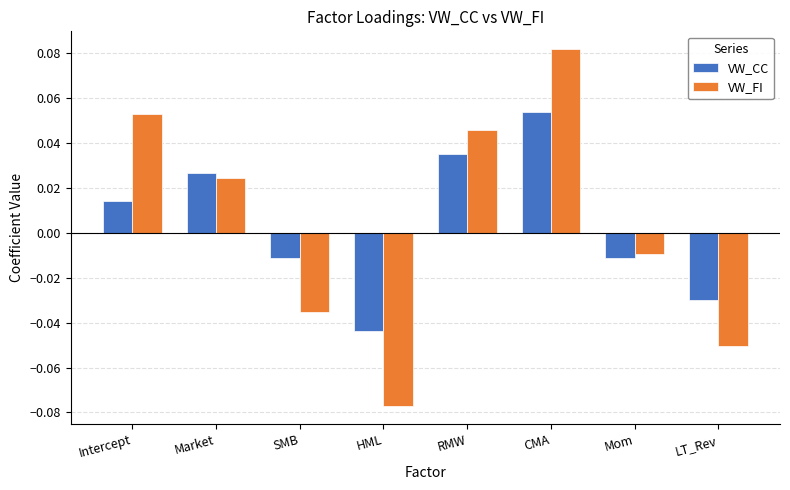

Is the value of VW_FI at Mom greater than the value of VW_CC at Intercept?

No